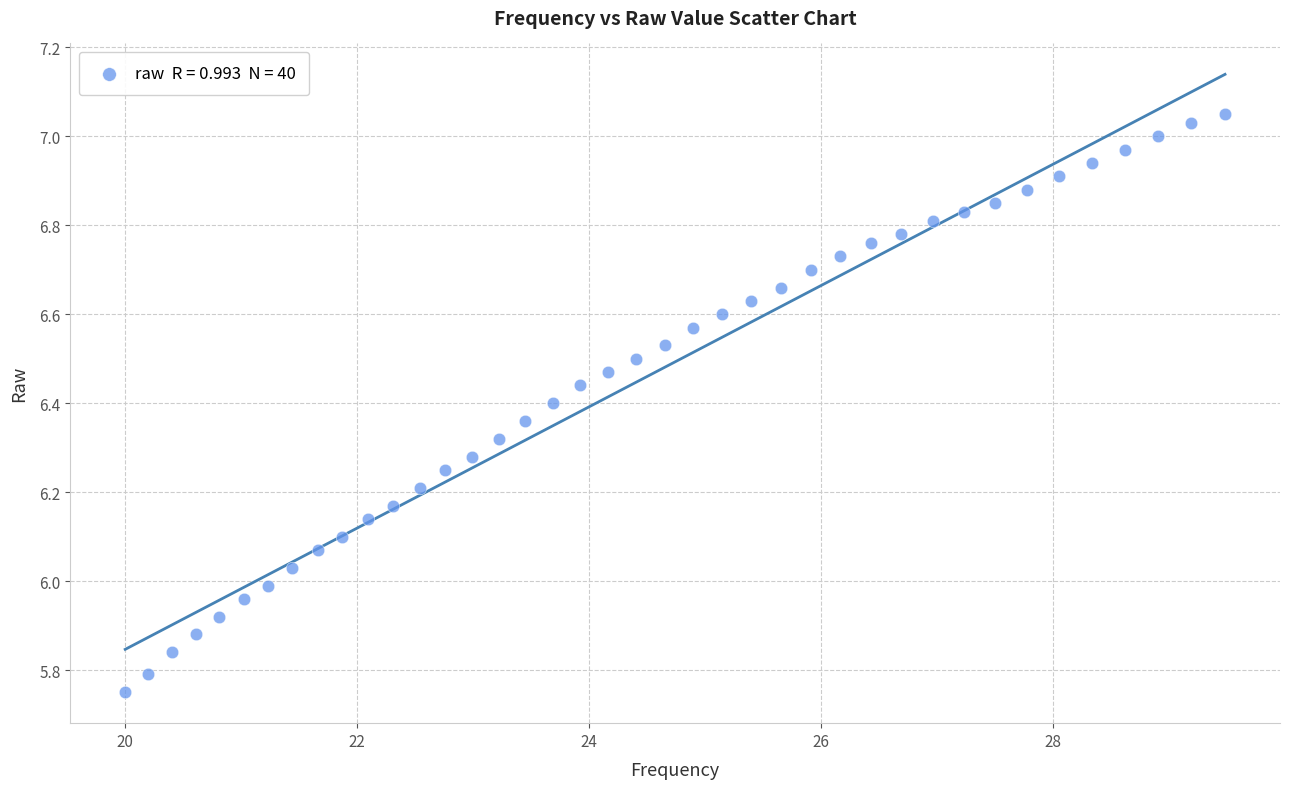

What is the range of X values (max minus min)?

9.5